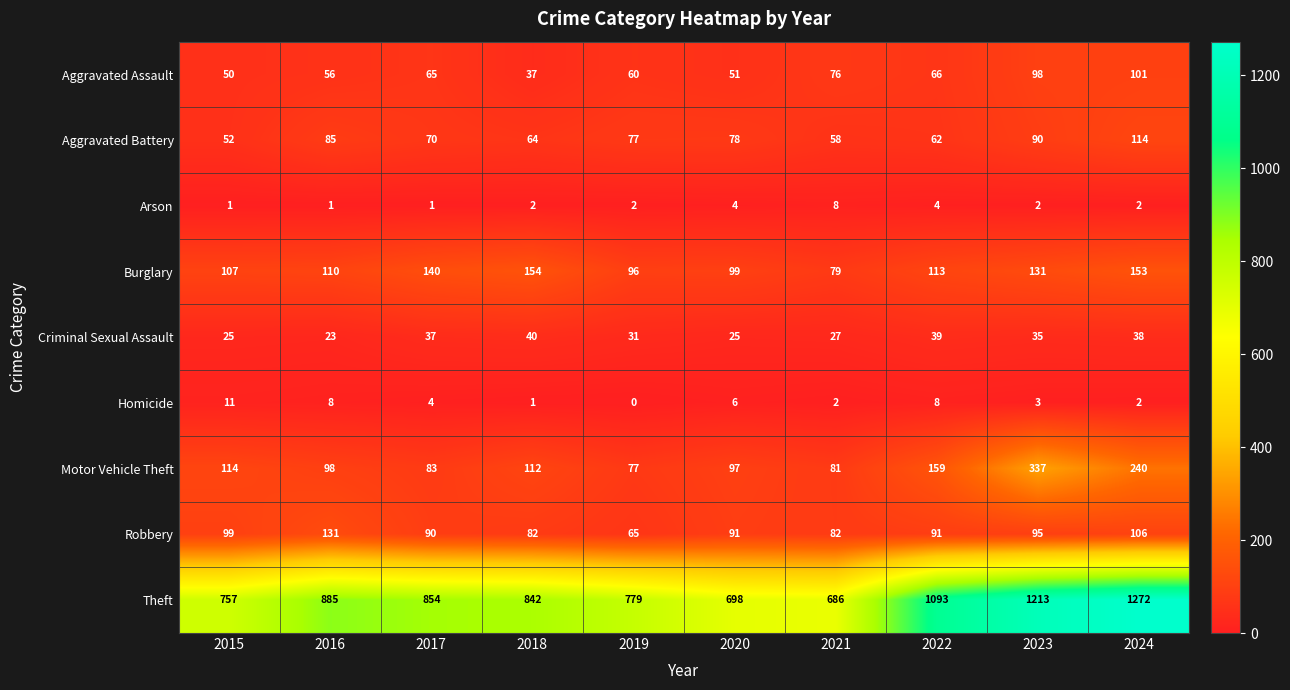

What is the sum of the Burglary values at 2024 and 2022?

266